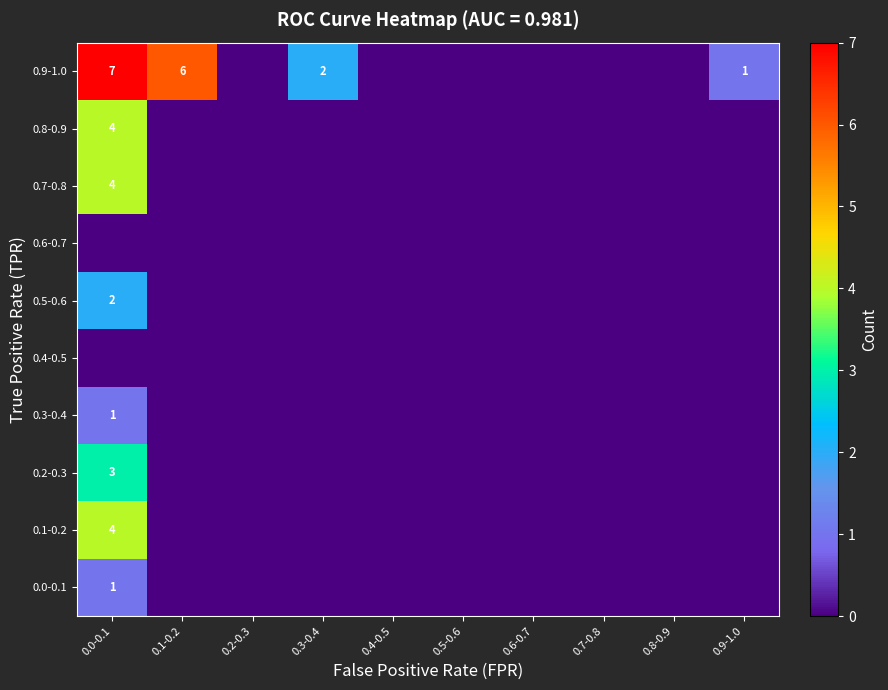

Is it true that 0.9-1.0 equals 10 at 0.1-0.2?

False